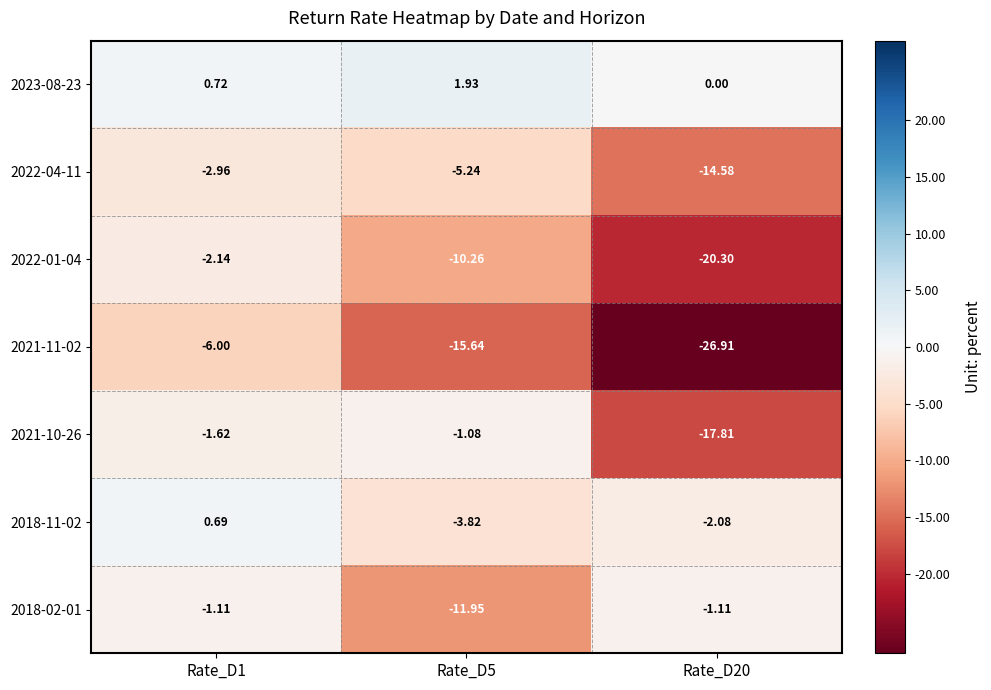

Is the value of 2021-10-26 at Rate_D20 greater than the value of 2018-02-01 at Rate_D1?

No